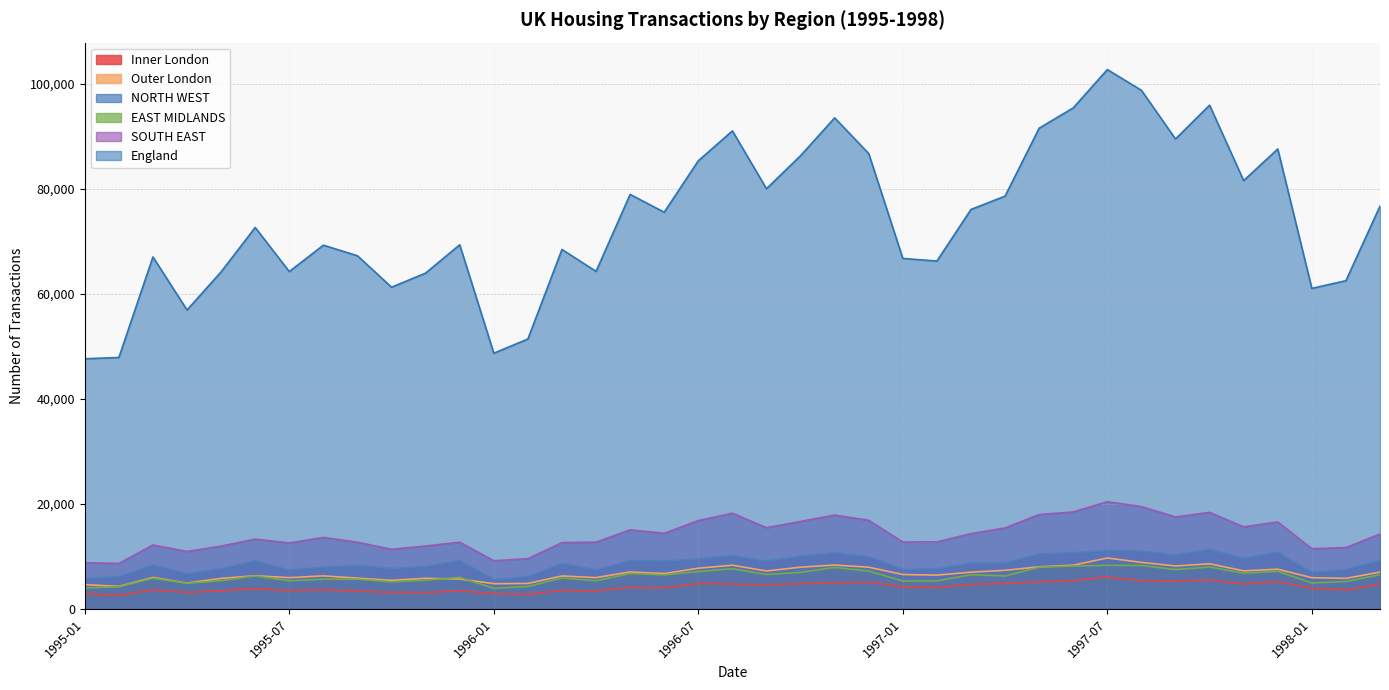

Which series has the widest spread of values?

England